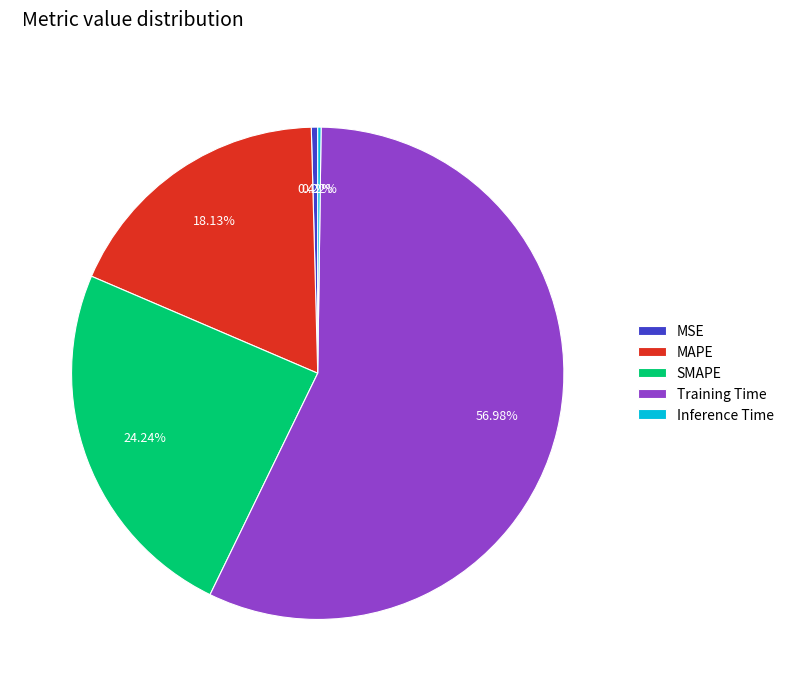

Is there a majority slice in this chart?

Yes